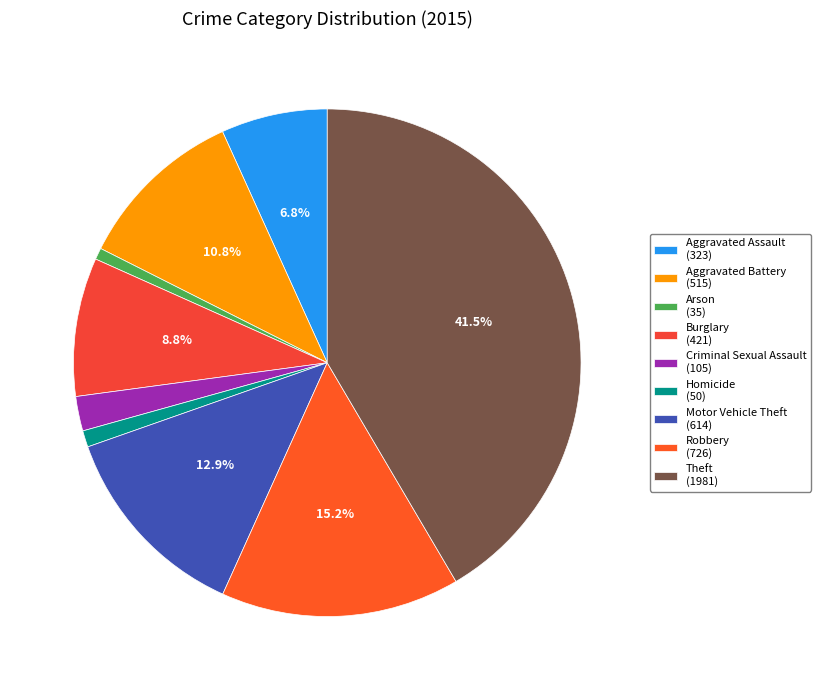

To the nearest percent, what is the difference between the Robbery and Burglary slice percentages?

6%